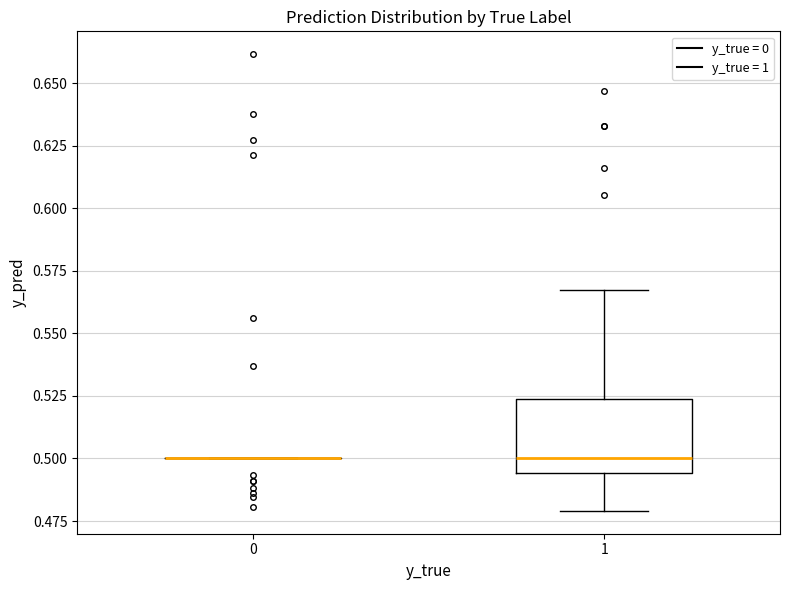

Reading left to right, transcribe this box plot: for each box, give where its median line is, the range the box spans, and where its two whiskers end, as read against the y-axis. The values are not printed on the chart, so give them approximately, as read against the axis.

0: box collapsed to a line at 0.500, whiskers 0.500 to 0.500
1: median 0.500, box 0.495 to 0.525, whiskers 0.480 to 0.565